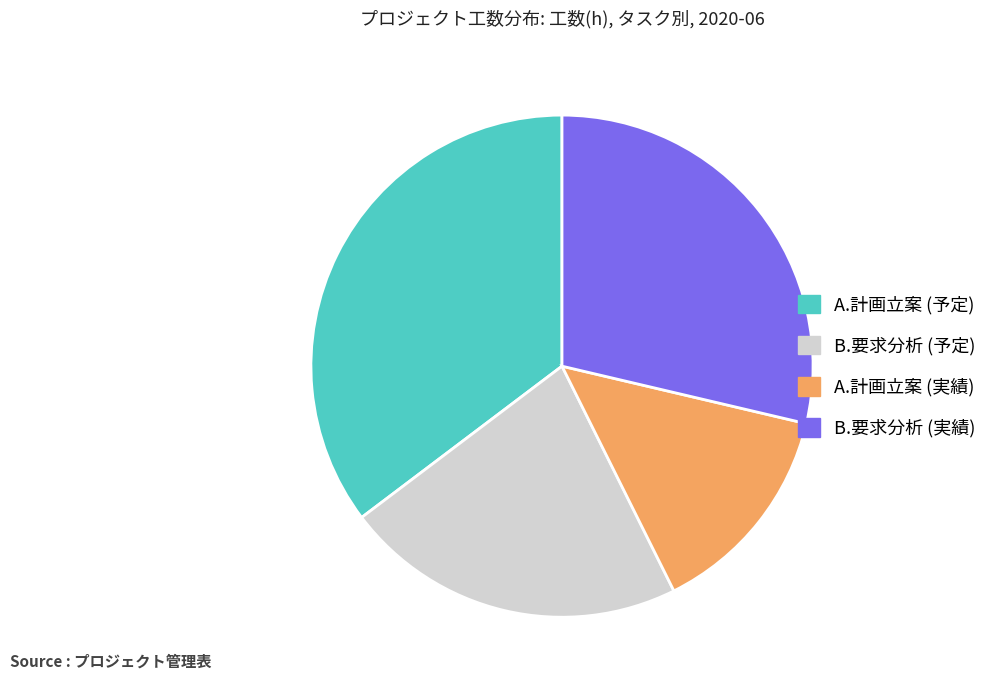

Is there any slice that represents more than half of the pie?

No